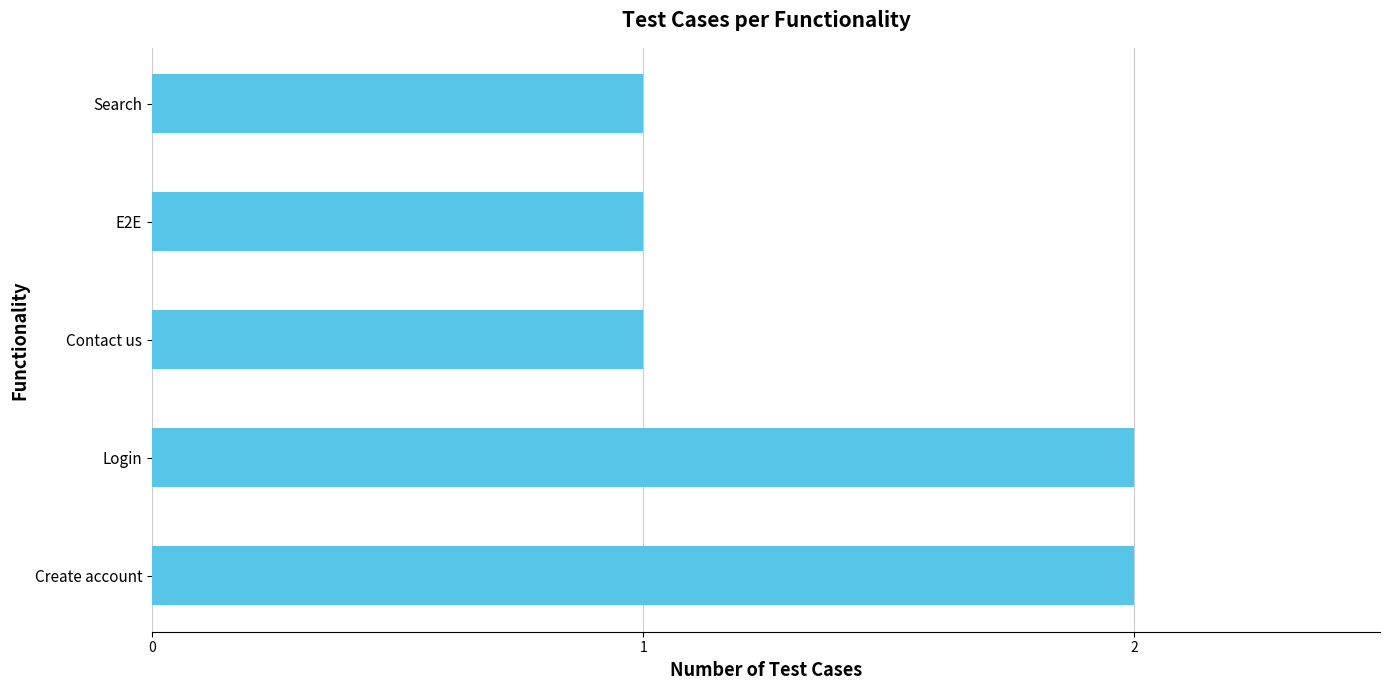

What is the sum of all values?

7